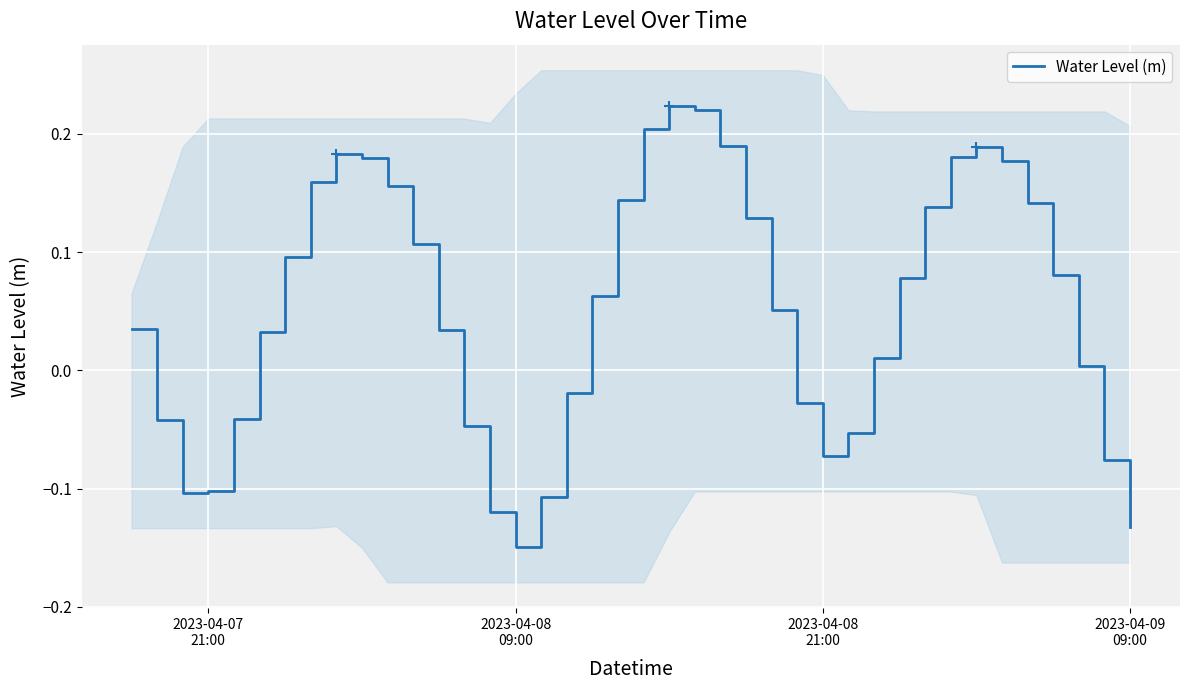

Reading left to right, what are all the values shown in this chart?

0.0	-0.0	-0.1	-0.1	-0.0	0.0	0.1	0.2	0.2	0.2	0.2	0.1	0.0	-0.0	-0.1	-0.1	-0.1	-0.0	0.1	0.1	0.2	0.2	0.2	0.2	0.1	0.1	-0.0	-0.1	-0.1	0.0	0.1	0.1	0.2	0.2	0.2	0.1	0.1	0.0	-0.1	-0.1